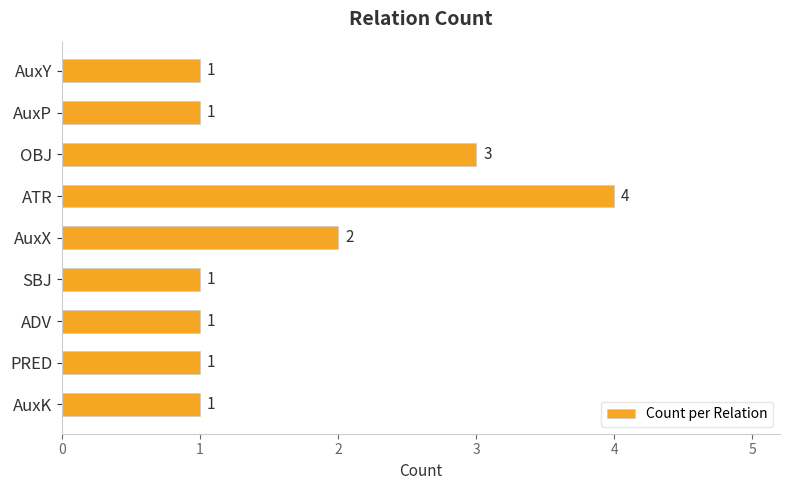

Approximately how many times larger is the value at AuxP compared to PRED?

1.0